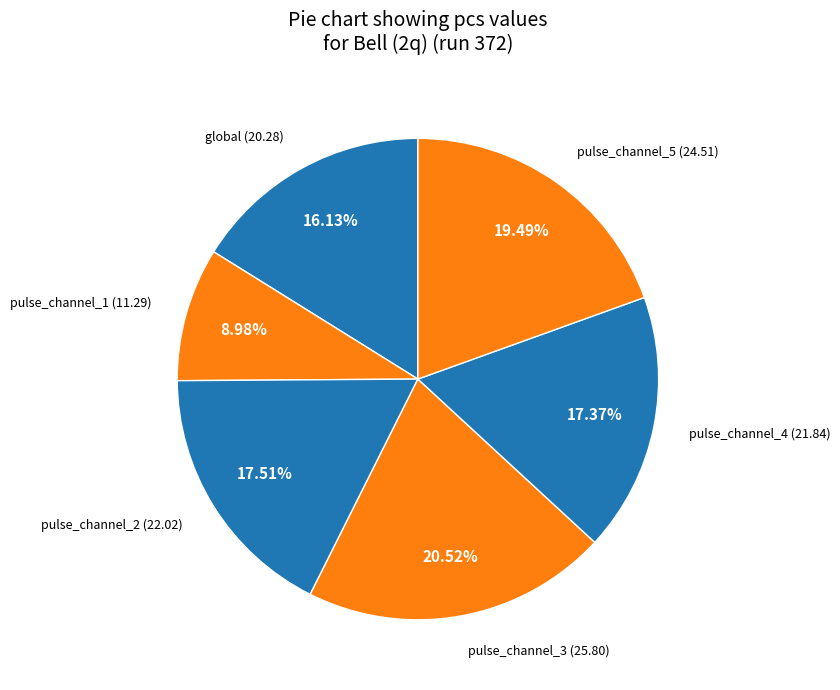

Which has a higher value, pulse_channel_2 or global?

pulse_channel_2